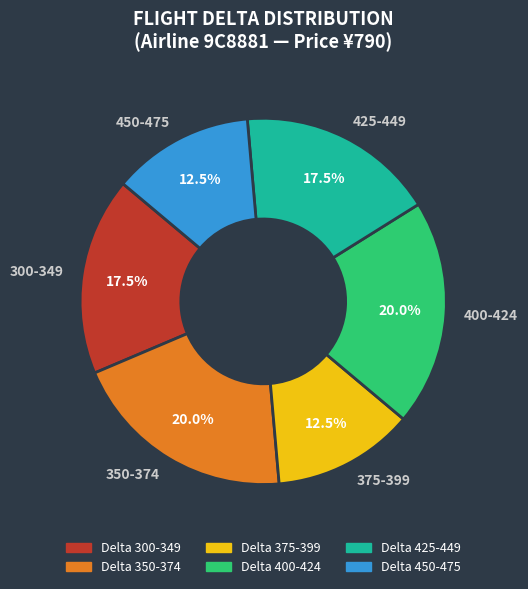

Which has a higher value, 400-424 or 450-475?

400-424